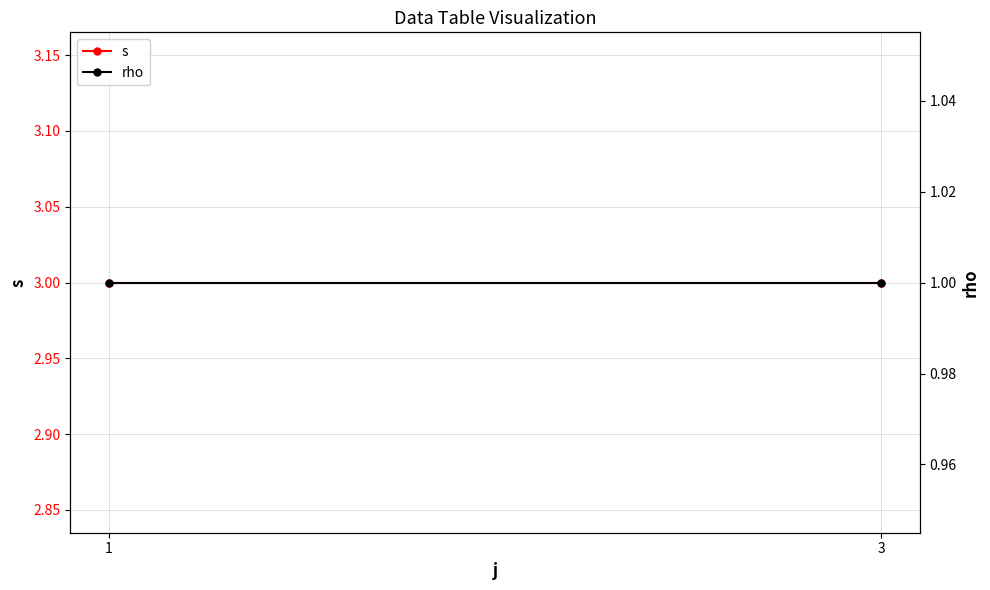

Between 1 and 3, which series saw the biggest shift?

s